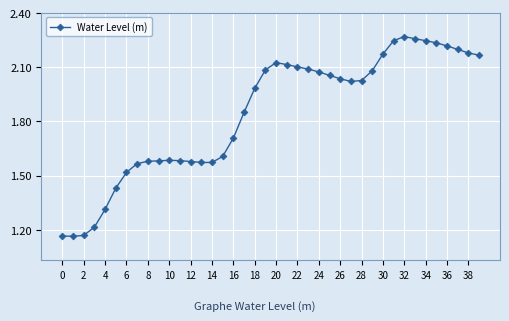

What is the sum of all values?

73.8